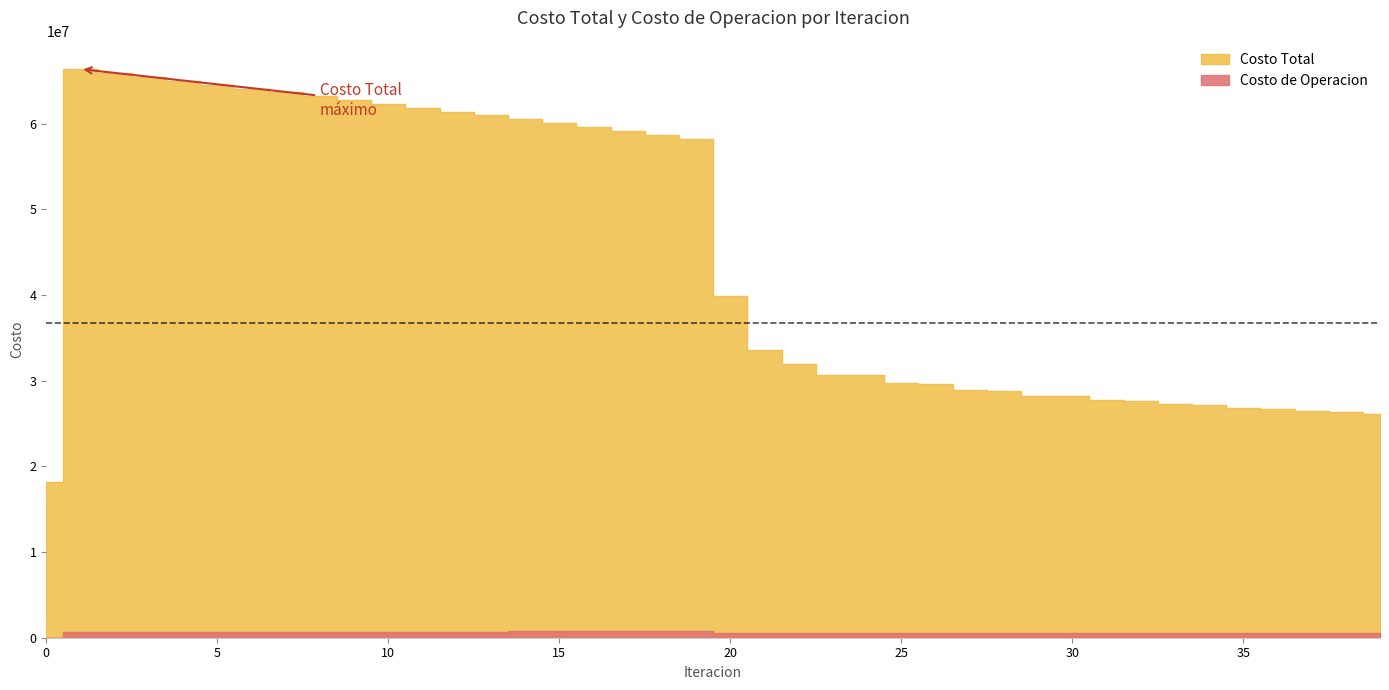

What is the sum of the values at 2 and 8?

129093333.7